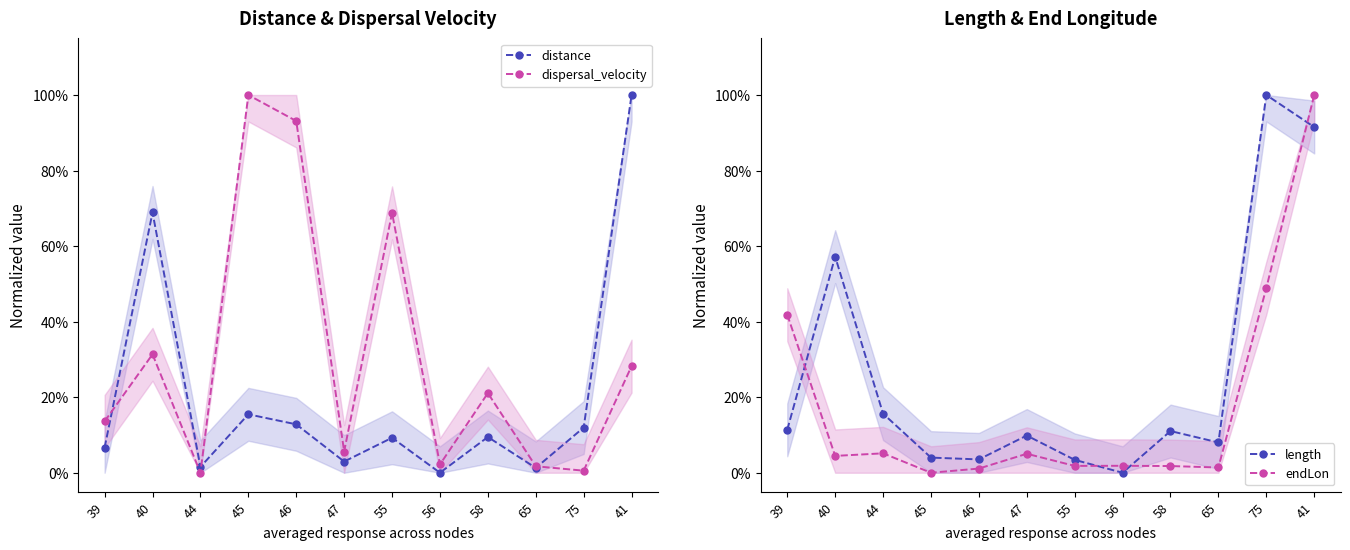

Between which two adjacent categories do length and distance first intersect?

39 and 40